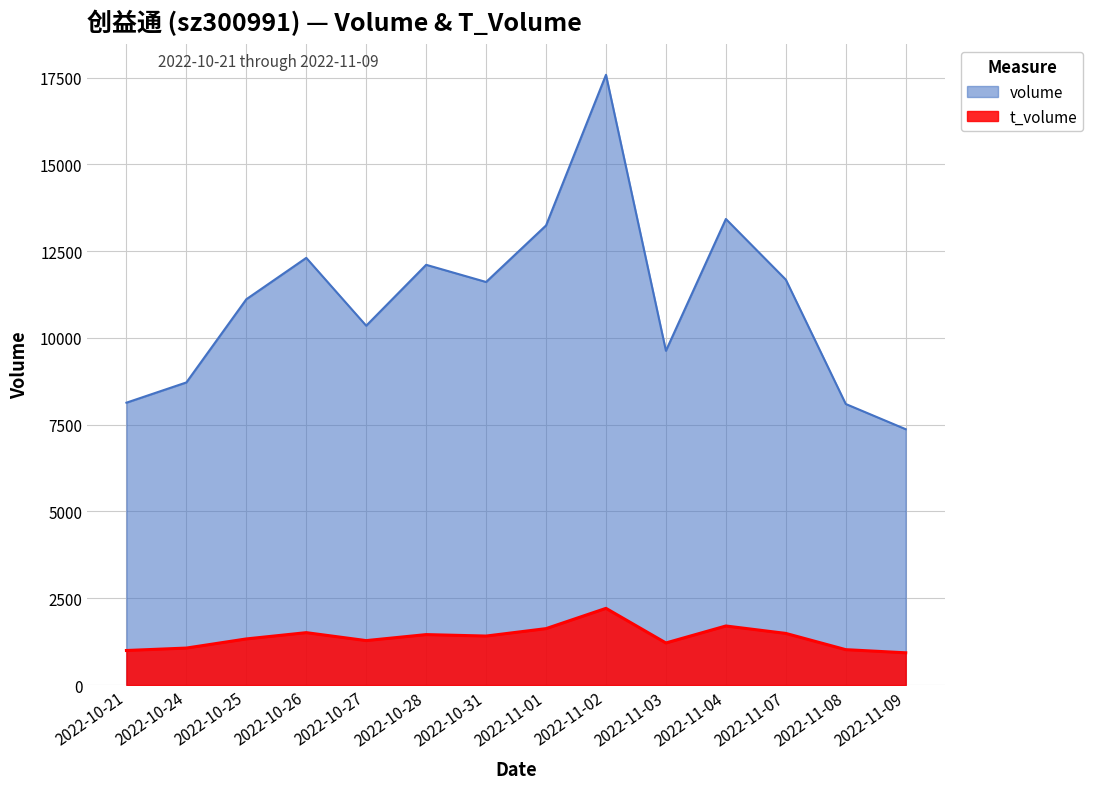

How many lines are shown in the chart?

2